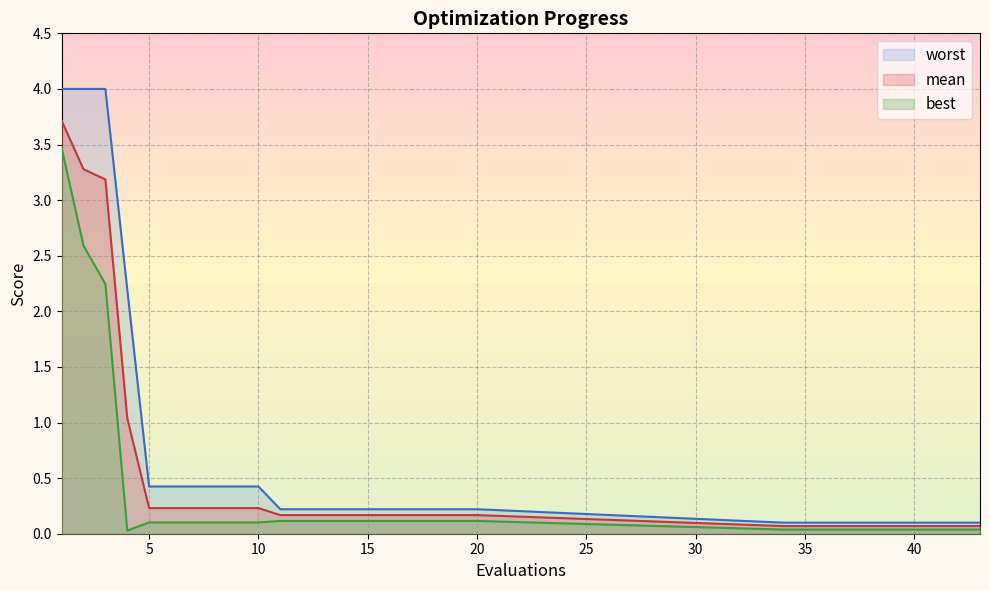

What are all the series names shown in the legend?

worst, mean, best